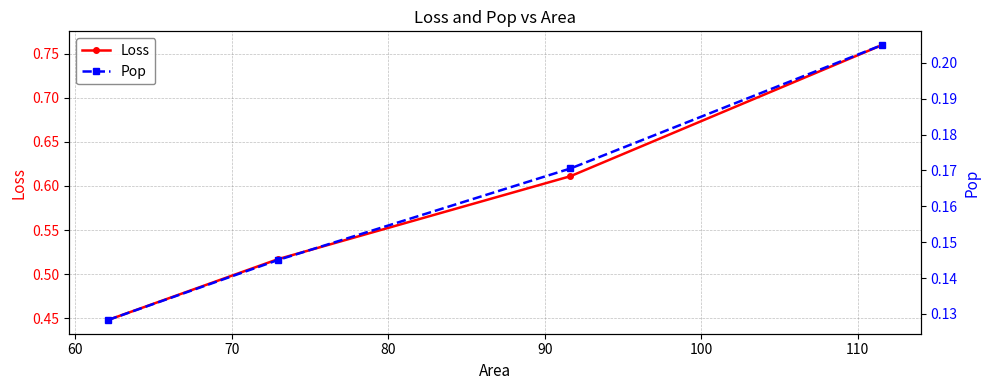

True or false: Pop has more than 2 points higher than both neighbors.

False